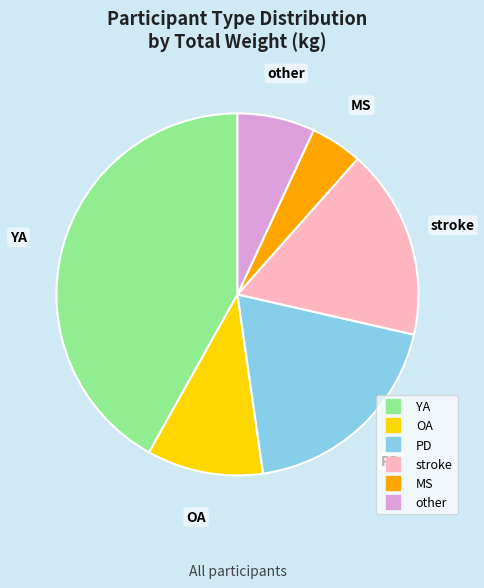

Is the sum of OA and other greater than half?

No